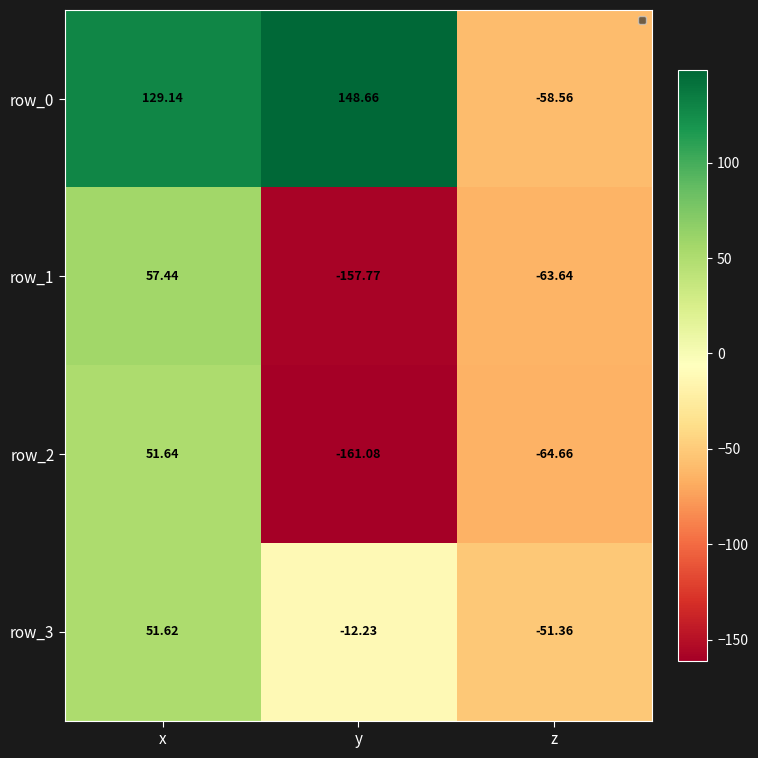

True or false: row_0 has a value of 129.1 at x.

True